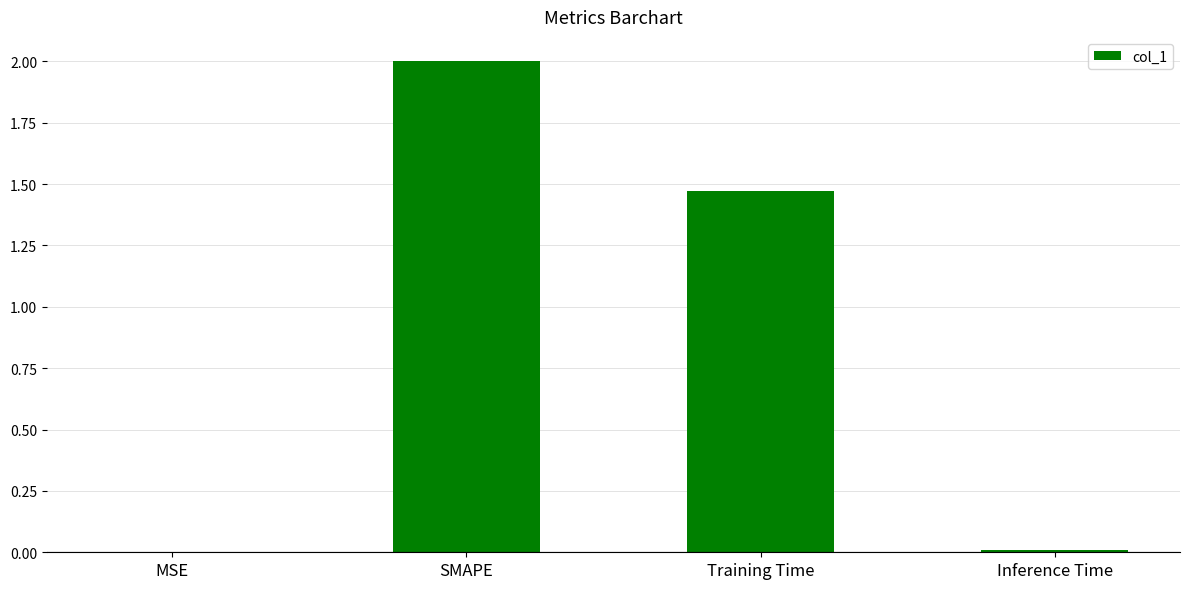

The value at Inference Time is 0.0. True or false?

True